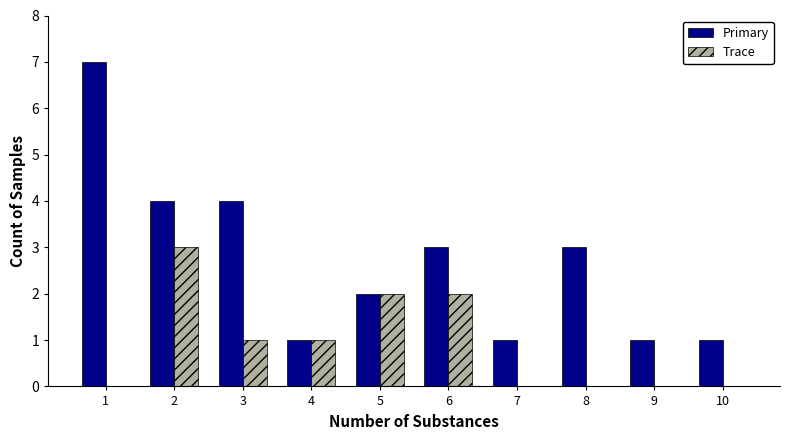

How many groups of bars are there?

10